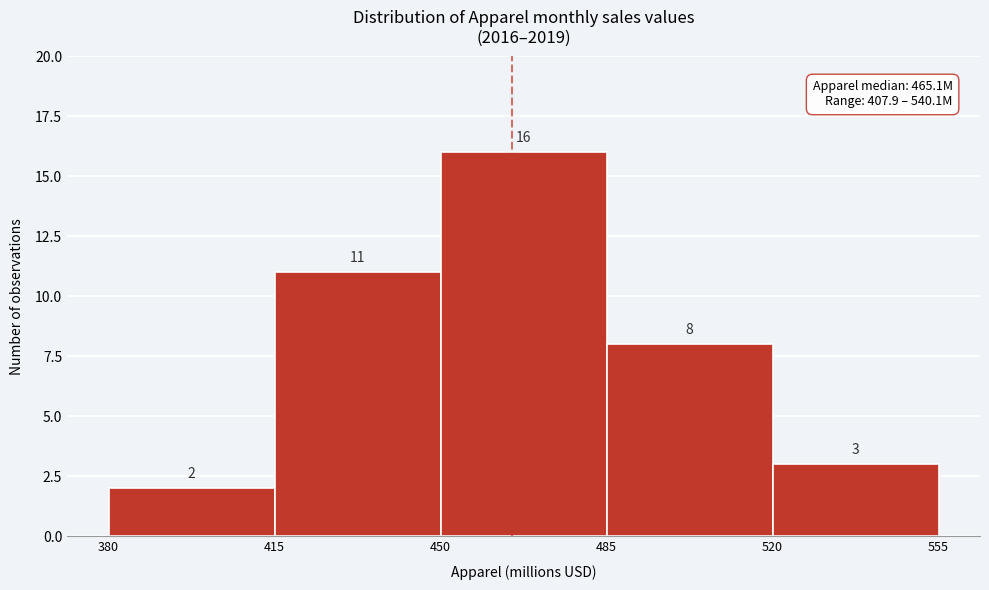

Reading left to right, list every bar in this chart as the range it spans on the x-axis followed by its height.

380 to 415: 2
415 to 450: 11
450 to 485: 16
485 to 520: 8
520 to 555: 3